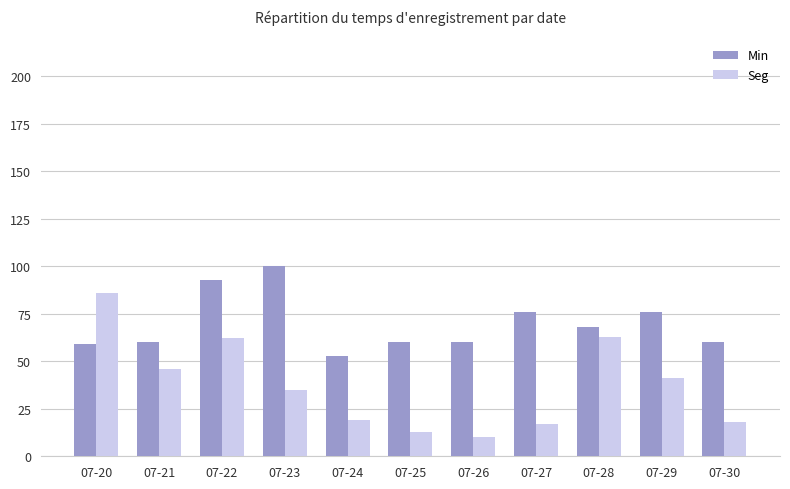

What is the difference between the second highest and minimum values in the Min series?

40